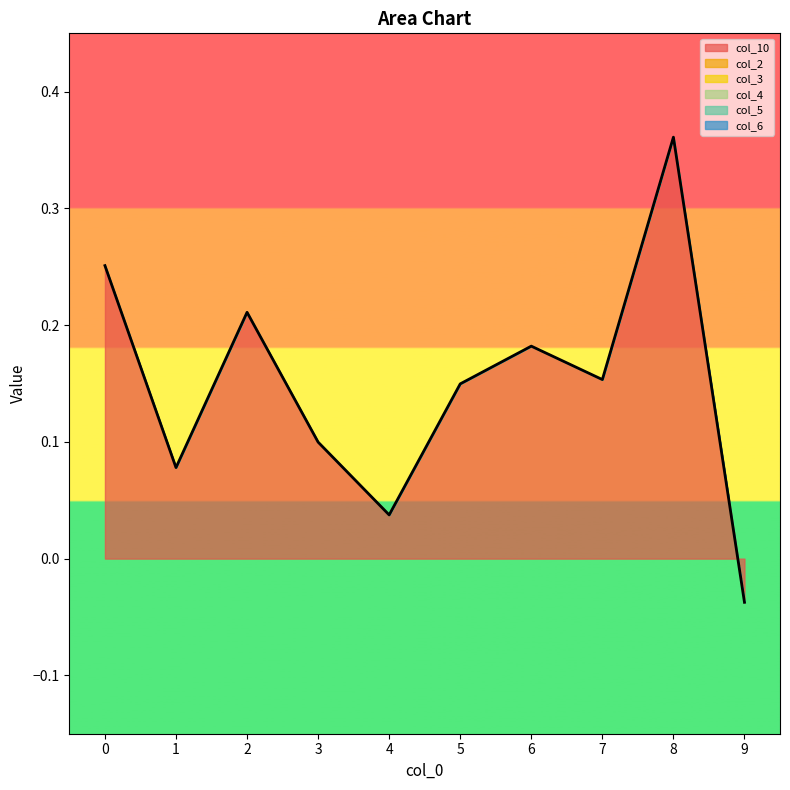

Reading left to right, what are all the values shown in this chart?

col_10: 0=0.3	1=0.1	2=0.2	3=0.1	4=0.0	5=0.1	6=0.2	7=0.2	8=0.4	9=-0.0
col_2: 0=0.0	1=0.0	2=0.0	3=0.0	4=0.0	5=0.0	6=0.0	7=0.0	8=0.0	9=0.0
col_3: 0=0.0	1=0.0	2=0.0	3=0.0	4=0.0	5=0.0	6=0.0	7=0.0	8=0.0	9=0.0
col_4: 0=0.0	1=0.0	2=0.0	3=0.0	4=0.0	5=0.0	6=0.0	7=0.0	8=0.0	9=0.0
col_5: 0=0.0	1=0.0	2=0.0	3=0.0	4=0.0	5=0.0	6=0.0	7=0.0	8=0.0	9=0.0
col_6: 0=0.0	1=0.0	2=0.0	3=0.0	4=0.0	5=0.0	6=0.0	7=0.0	8=0.0	9=0.0